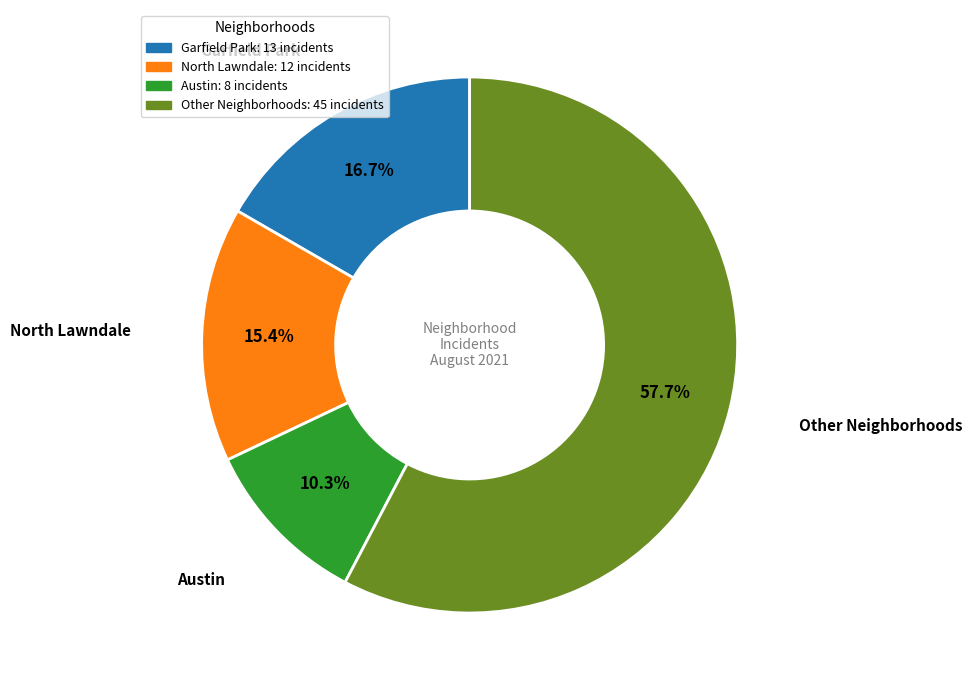

Is there any slice that represents more than half of the pie?

Yes